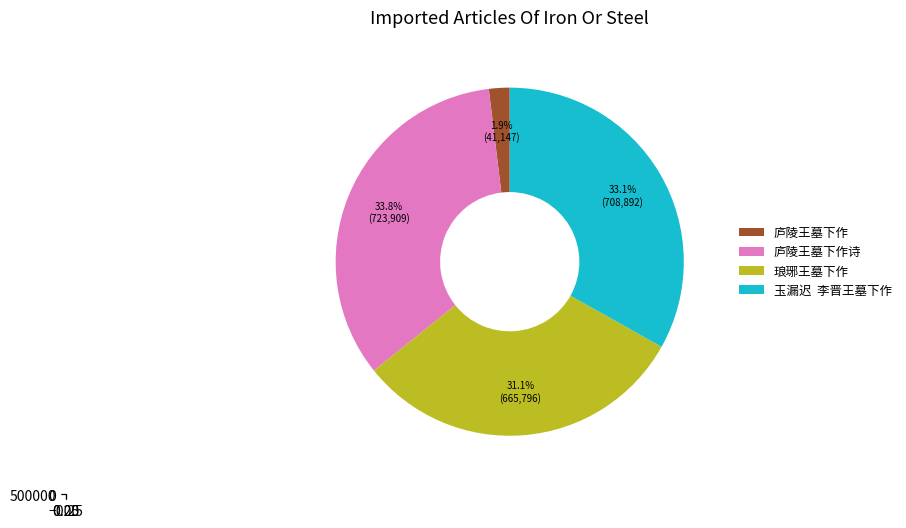

To the nearest percent, what is the average slice percentage?

25%